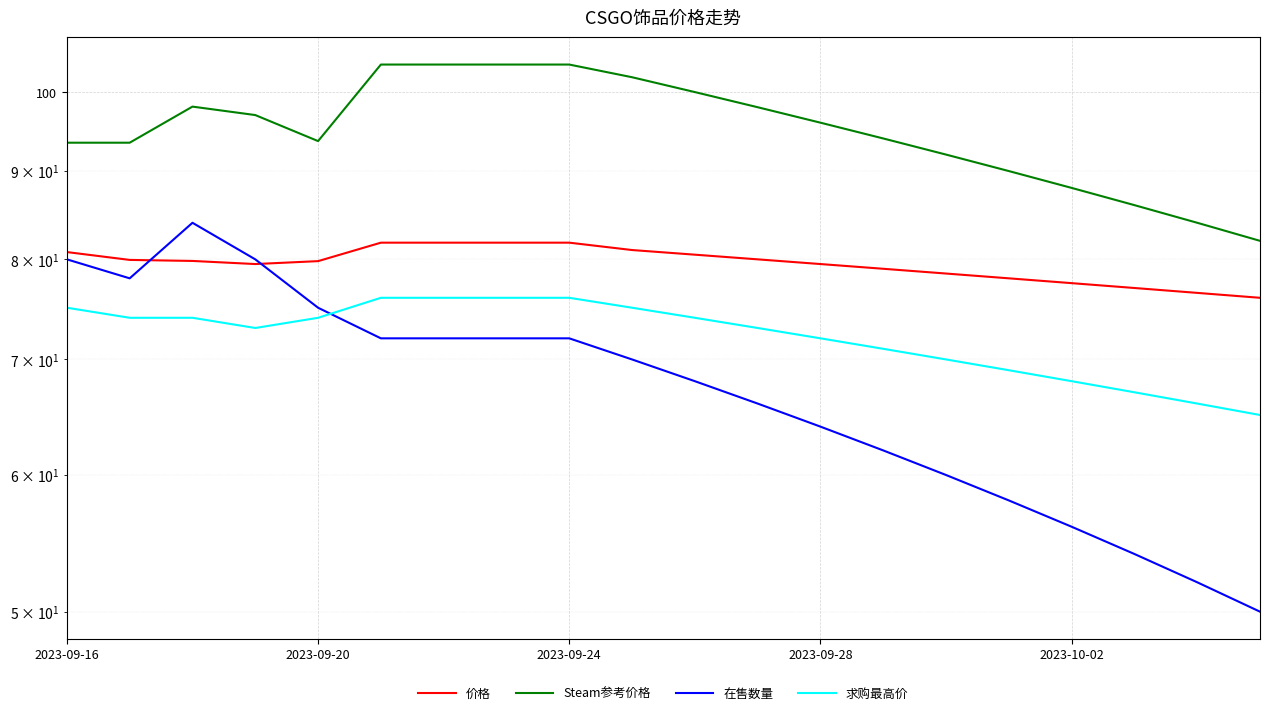

What position from the left is 13?

14